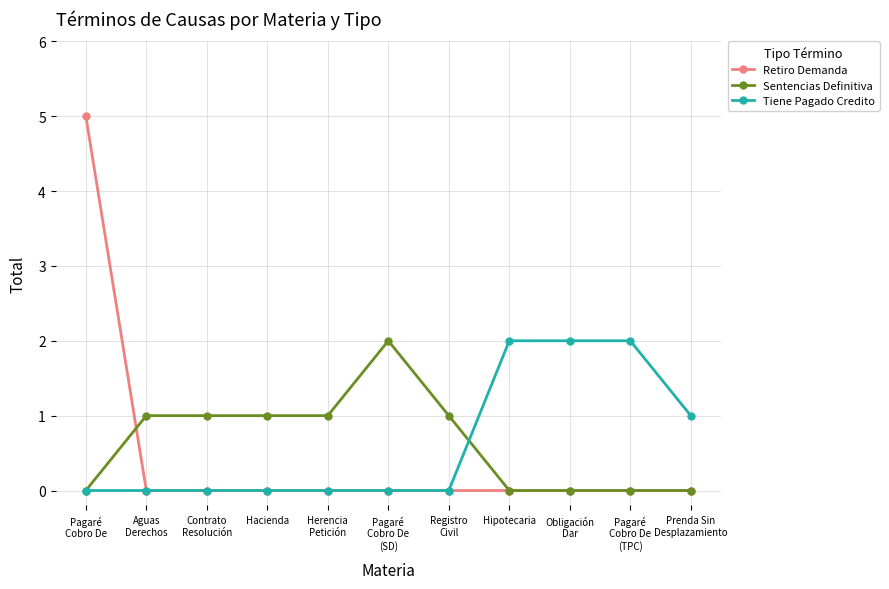

Which series has the widest spread of values?

Retiro Demanda